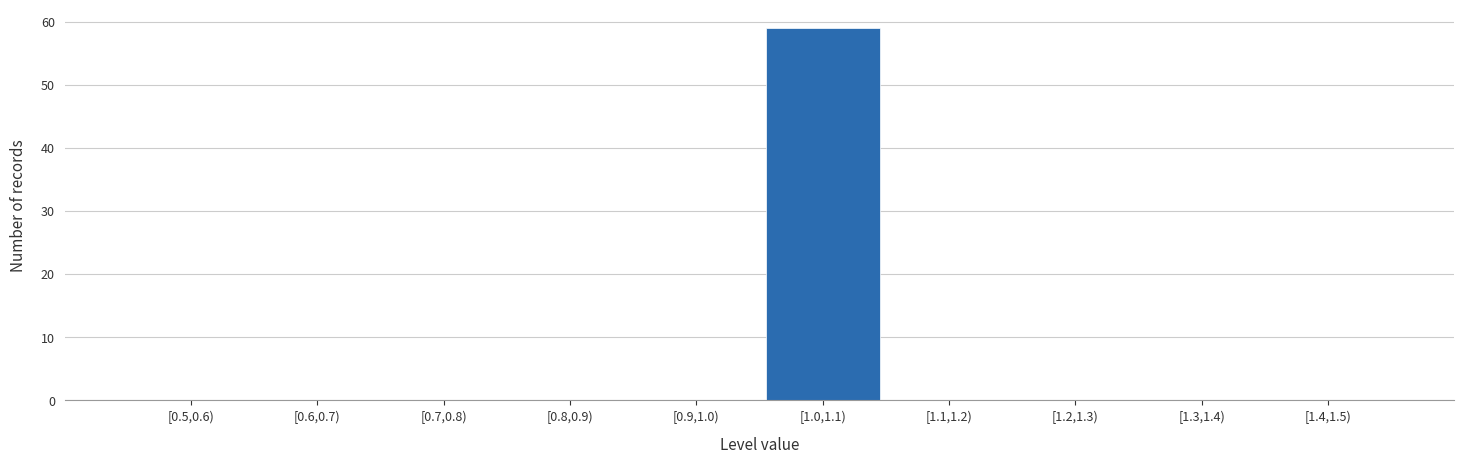

Reading left to right, list all the values displayed in this chart.

[0.5,0.6)=0	[0.6,0.7)=0	[0.7,0.8)=0	[0.8,0.9)=0	[0.9,1.0)=0	[1.0,1.1)=59	[1.1,1.2)=0	[1.2,1.3)=0	[1.3,1.4)=0	[1.4,1.5)=0